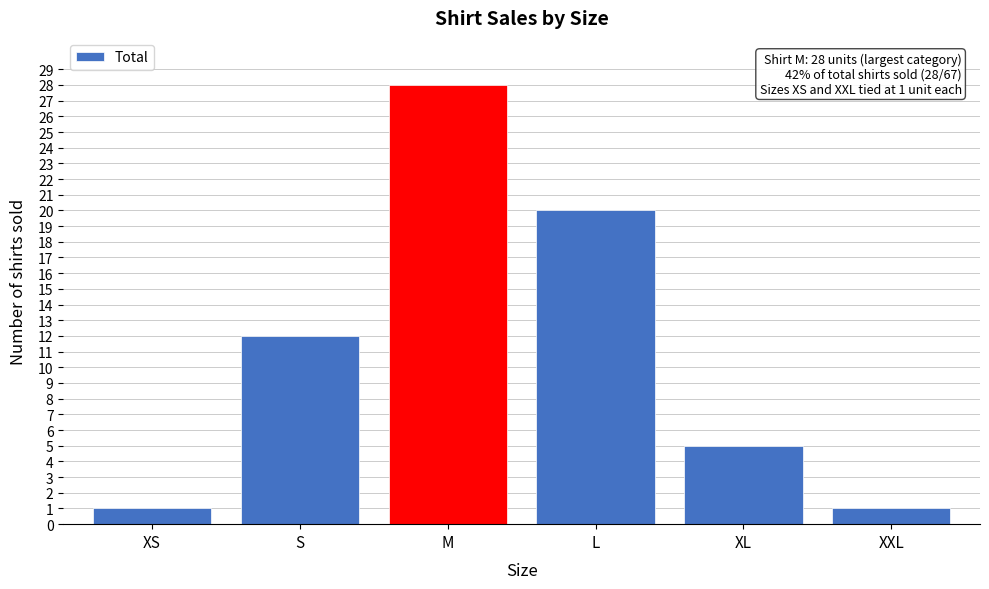

Reading left to right, extract all data points from this chart.

XS=1	S=12	M=28	L=20	XL=5	XXL=1